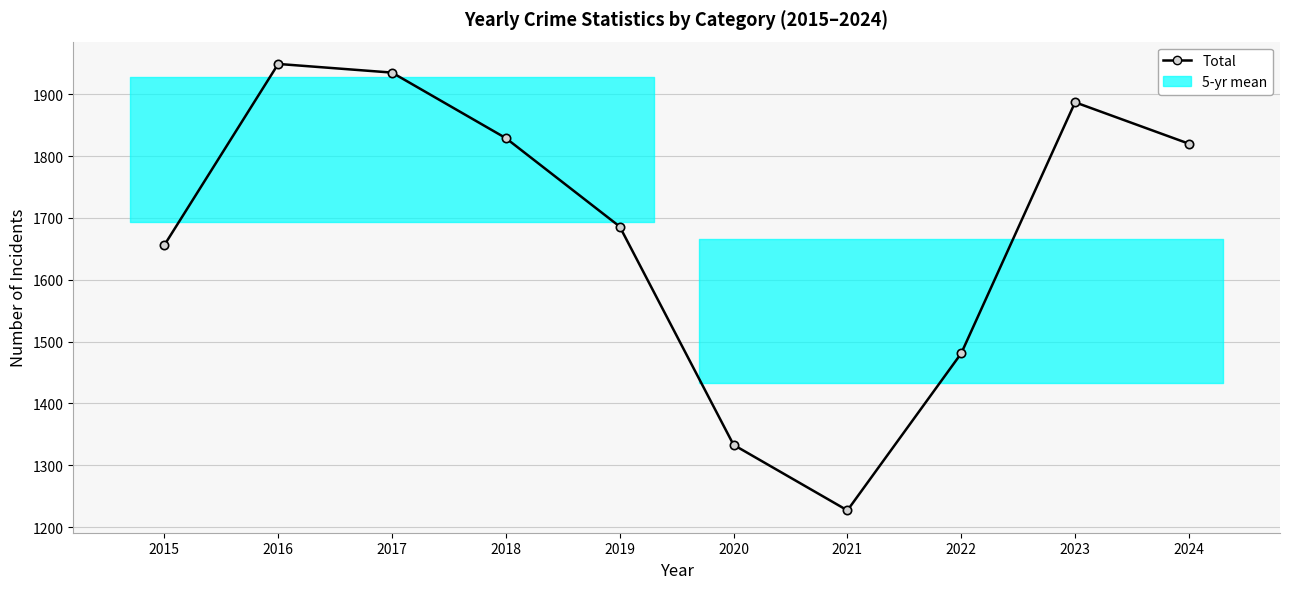

What is the maximum value shown in the chart?

1949